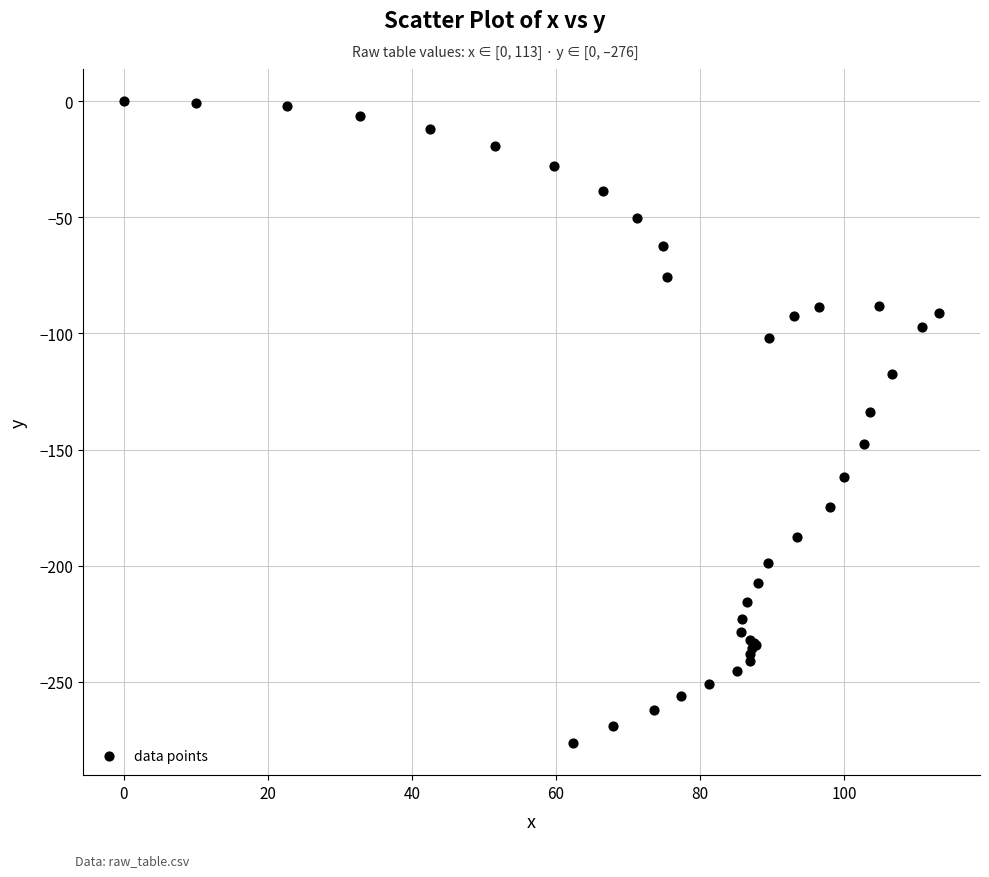

What Y value in the scatter plot is closest to -138?

-133.8